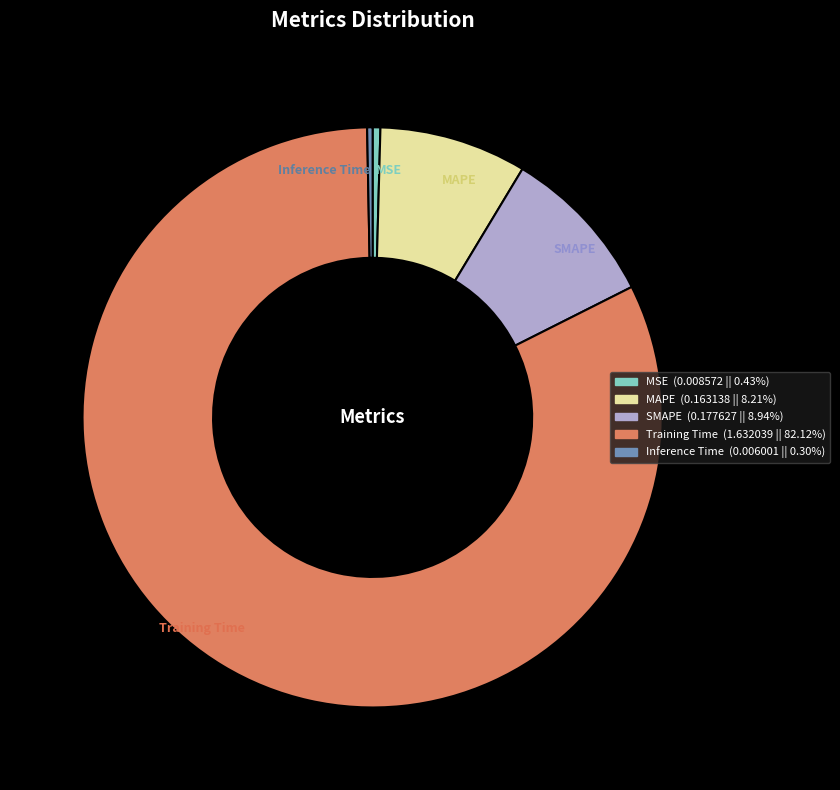

Which category has the biggest portion of the pie?

Training Time